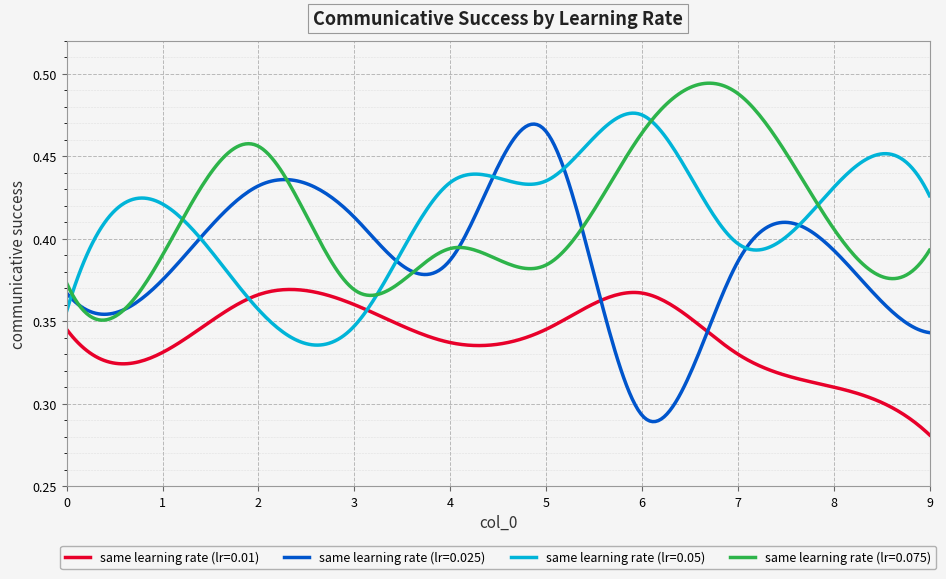

True or false: same learning rate (lr=0.01) and same learning rate (lr=0.075) cross at least once.

False